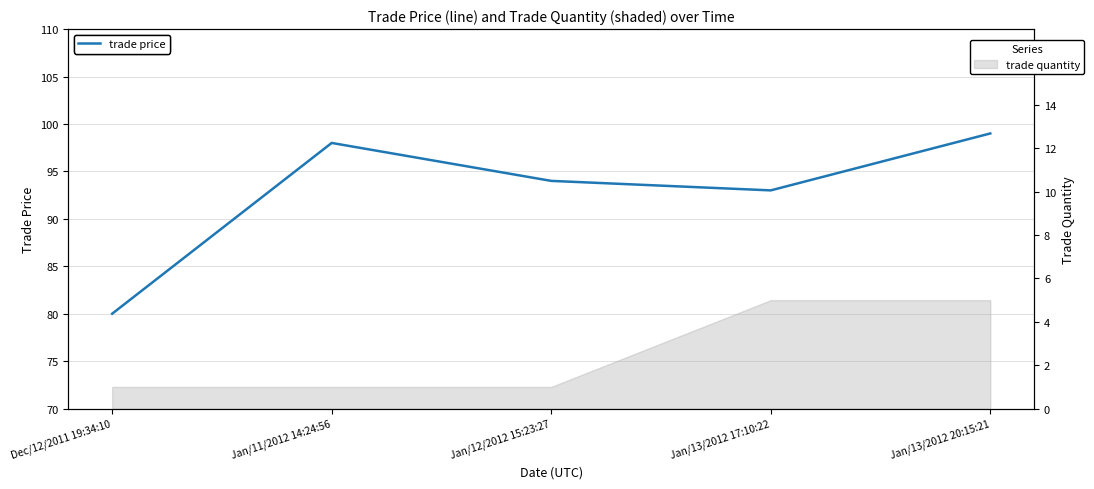

Count the number of values greater than 94.

2